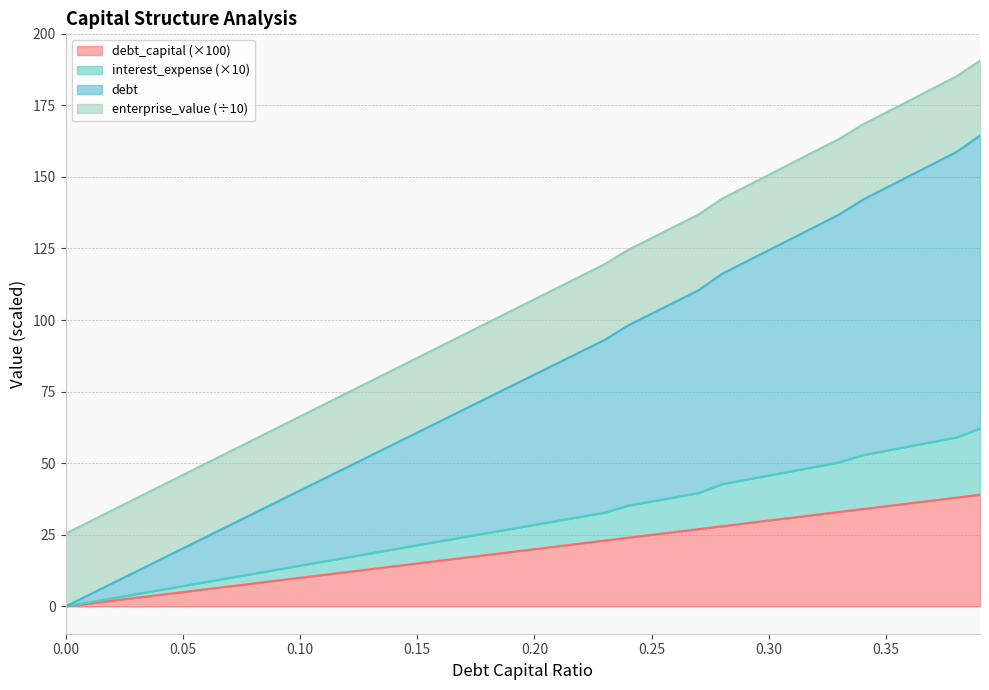

What is the total value across all series at 0.35?

172.5